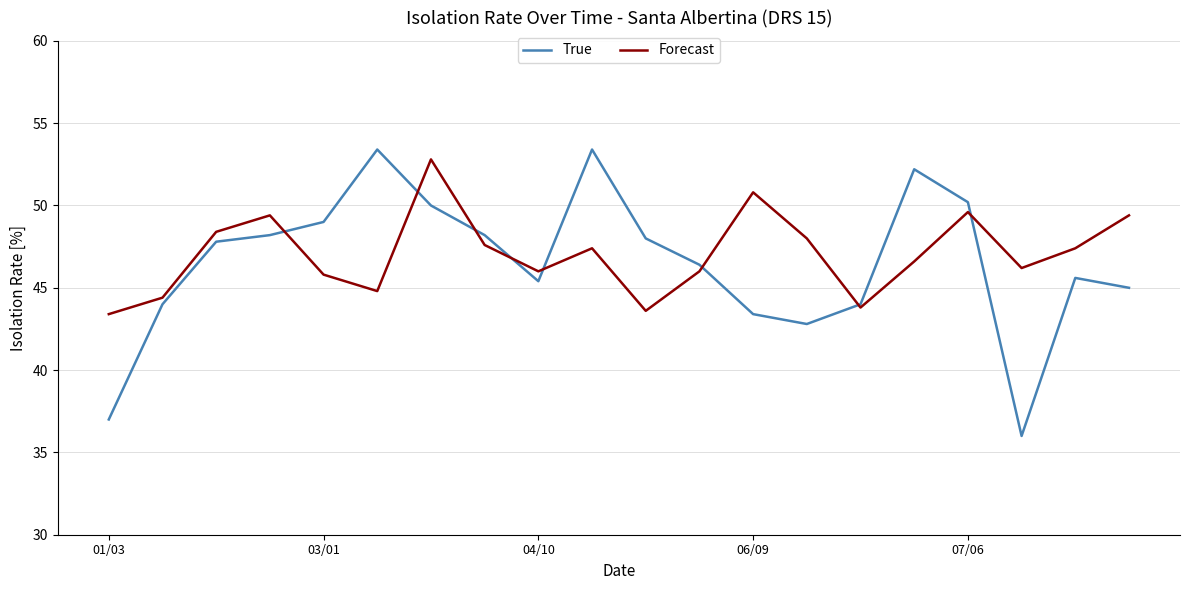

True or false: True and Forecast intersect in this chart.

True